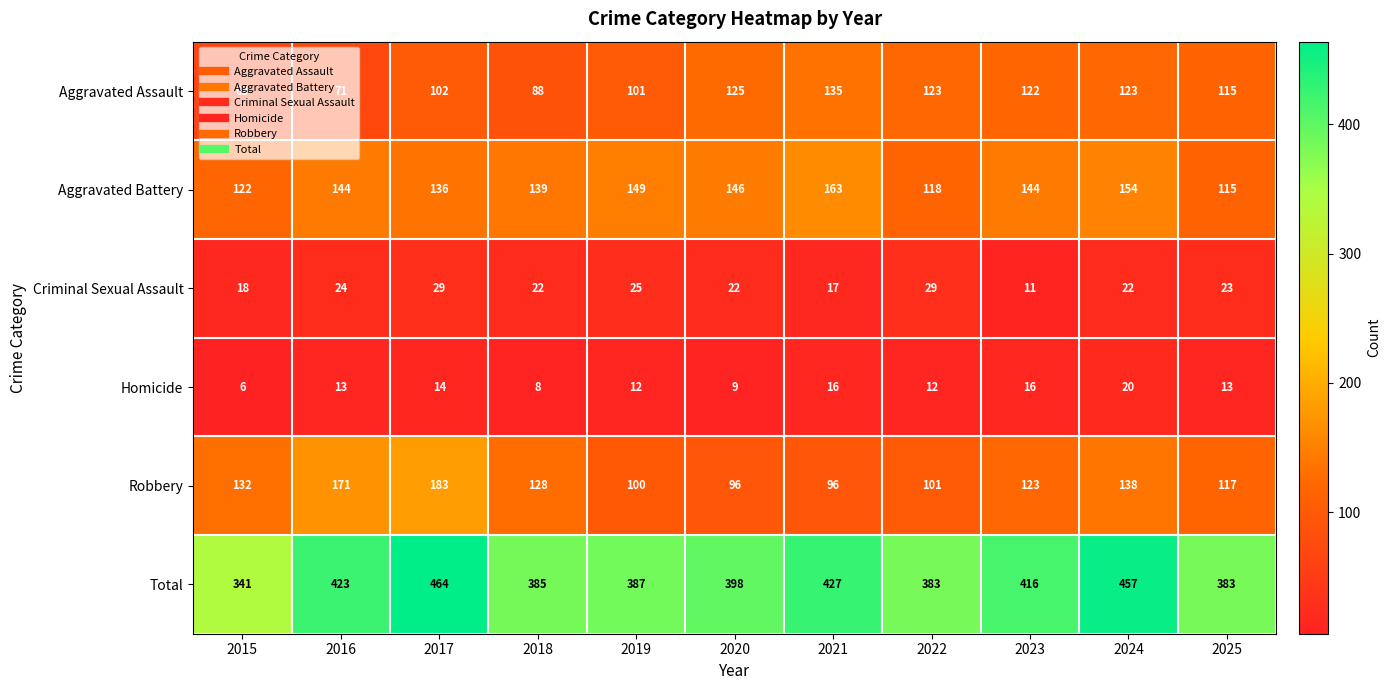

What is the difference between the Aggravated Assault values at 2020 and 2017?

23